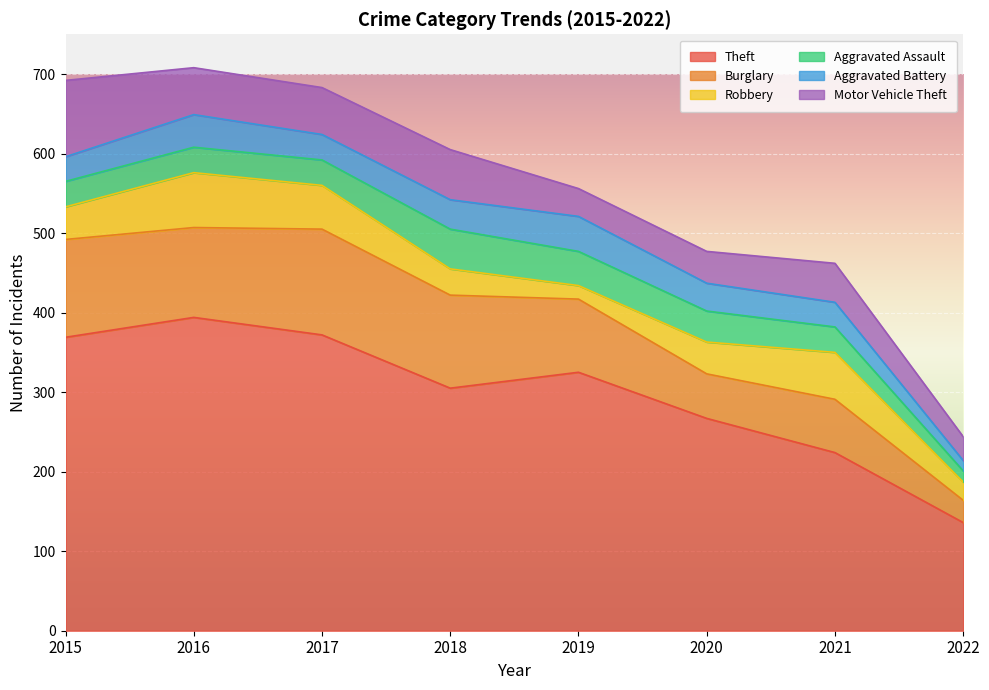

What is the value of the Aggravated Battery point at the 4th from the left?

37